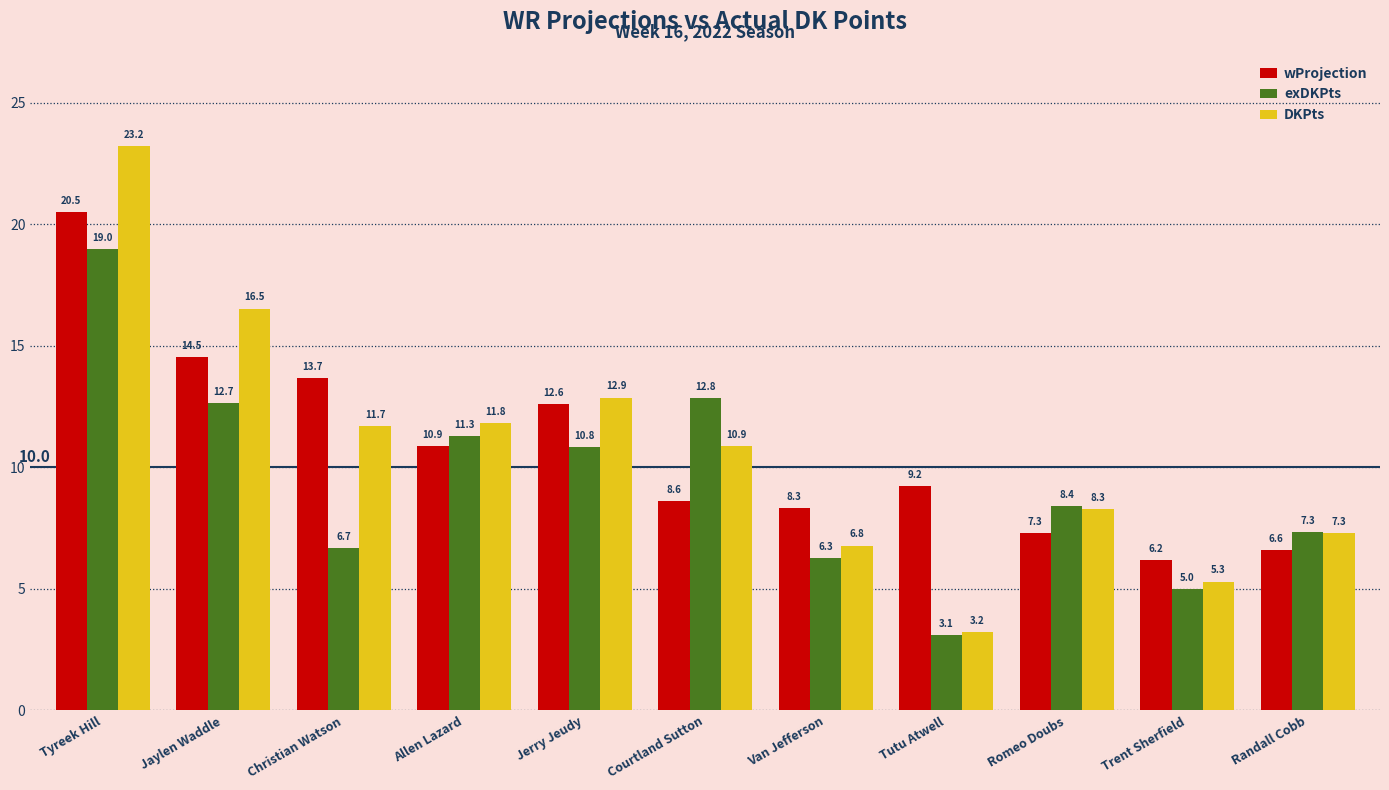

What is the difference between the wProjection values at Allen Lazard and Van Jefferson?

2.5